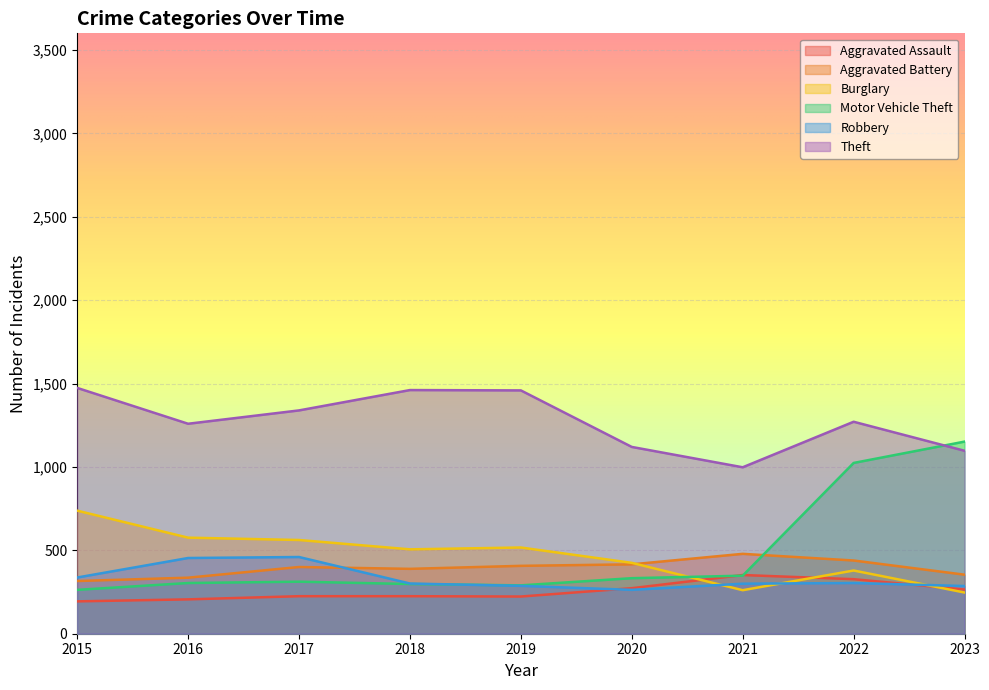

Reading left to right, transcribe all the data shown in this chart.

Aggravated Assault: 2015=194	2016=206	2017=225	2018=225	2019=223	2020=273	2021=352	2022=327	2023=265
Aggravated Battery: 2015=316	2016=336	2017=400	2018=389	2019=407	2020=416	2021=479	2022=439	2023=354
Burglary: 2015=738	2016=576	2017=562	2018=506	2019=517	2020=425	2021=261	2022=379	2023=247
Motor Vehicle Theft: 2015=263	2016=304	2017=312	2018=298	2019=290	2020=333	2021=348	2022=1024	2023=1152
Robbery: 2015=337	2016=454	2017=460	2018=301	2019=287	2020=263	2021=300	2022=304	2023=286
Theft: 2015=1474	2016=1259	2017=1339	2018=1461	2019=1459	2020=1120	2021=998	2022=1271	2023=1097